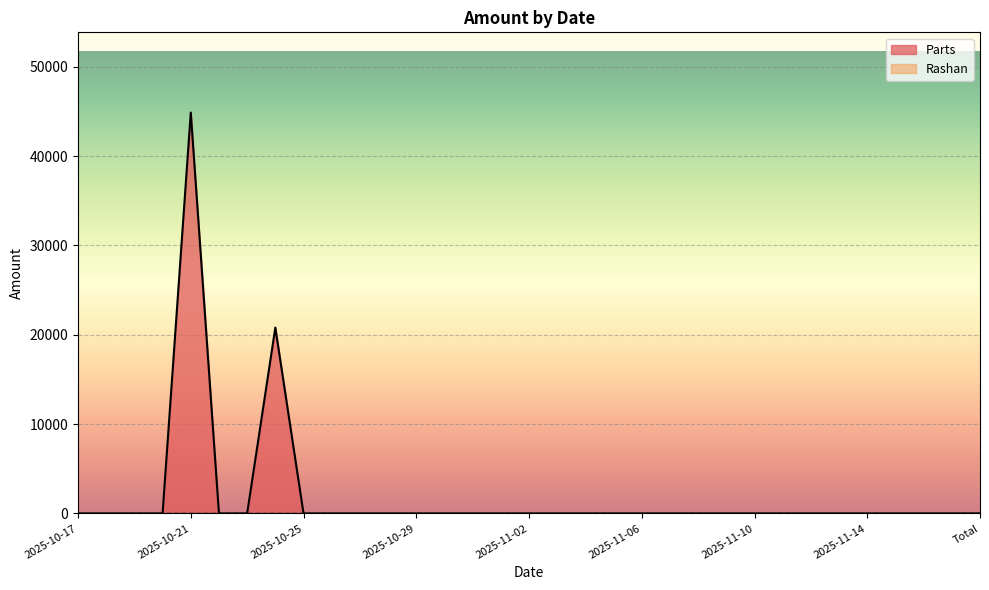

List the labels in order of value, smallest first.

2025-10-17, 2025-10-18, 2025-10-19, 2025-10-20, 2025-10-22, 2025-10-23, 2025-10-25, 2025-10-26, 2025-10-27, 2025-10-28, 2025-10-29, 2025-10-30, 2025-10-31, 2025-11-01, 2025-11-02, 2025-11-03, 2025-11-04, 2025-11-05, 2025-11-06, 2025-11-07, 2025-11-08, 2025-11-09, 2025-11-10, 2025-11-11, 2025-11-12, 2025-11-13, 2025-11-14, 2025-11-15, 2025-11-16, 2025-11-17, Total, 2025-10-24, 2025-10-21